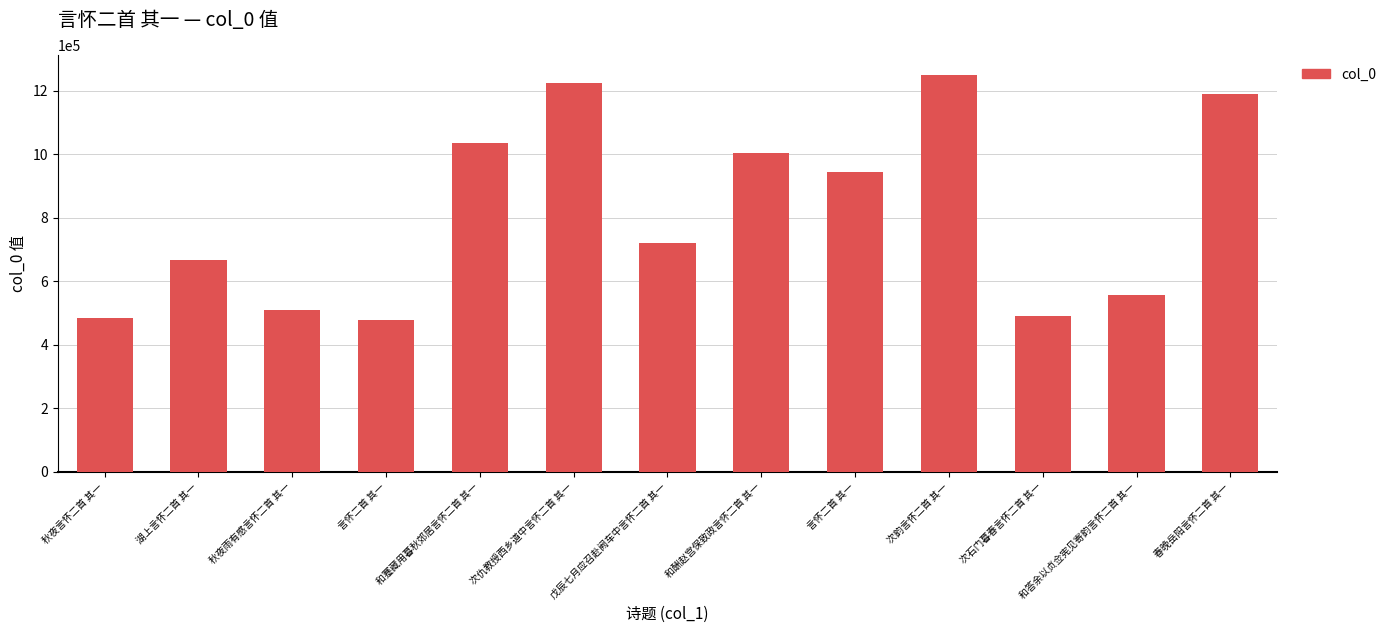

Reading left to right, list all the values displayed in this chart.

484483	667932	509409	478205	1035565	1223628	719975	1002554	943365	1249756	490232	555184	1187835